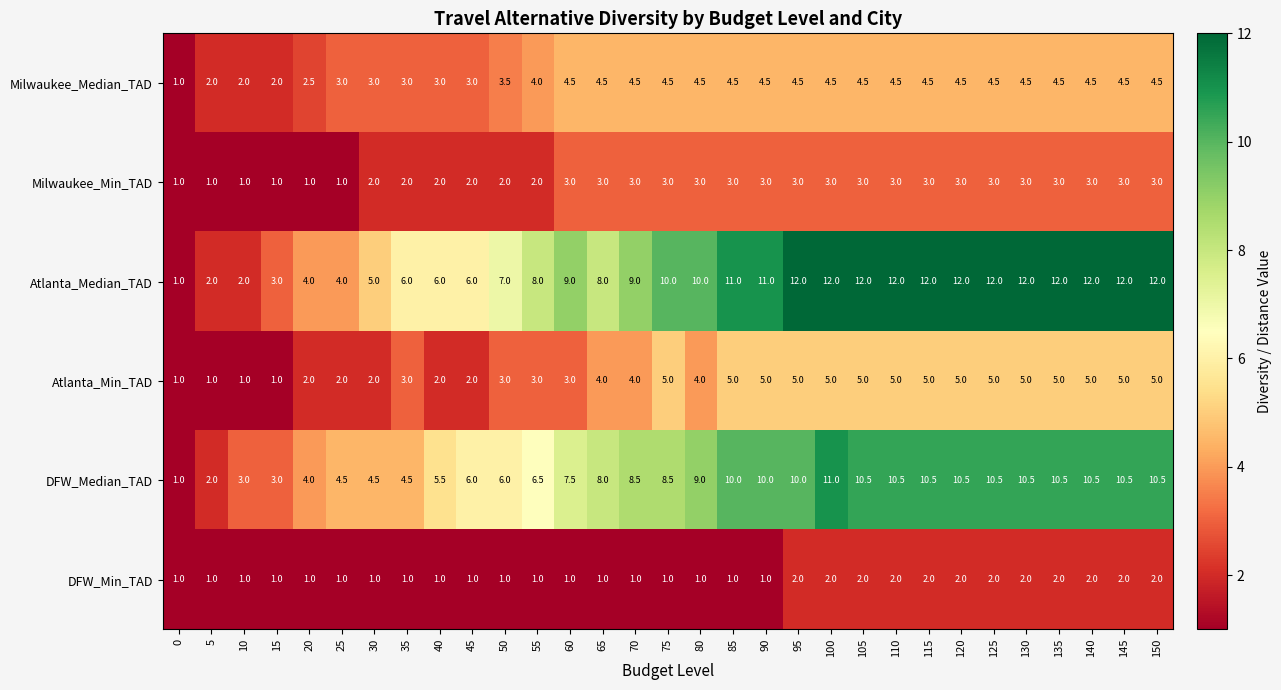

Which series changed the most between 5 and 120?

Atlanta_Median_TAD